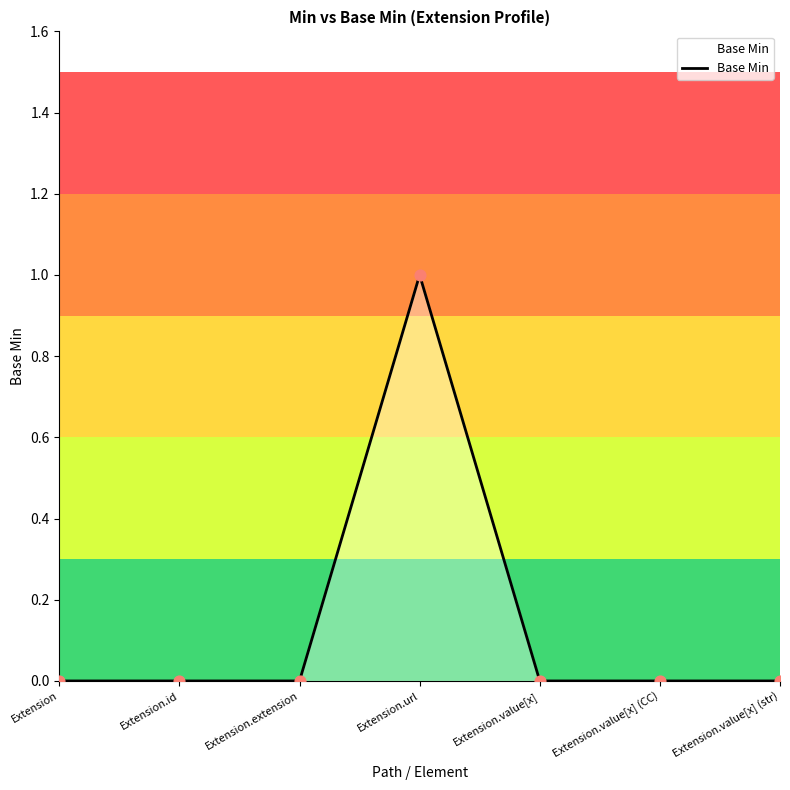

Which has a higher value, Extension.url or Extension.value[x] (str)?

Extension.url